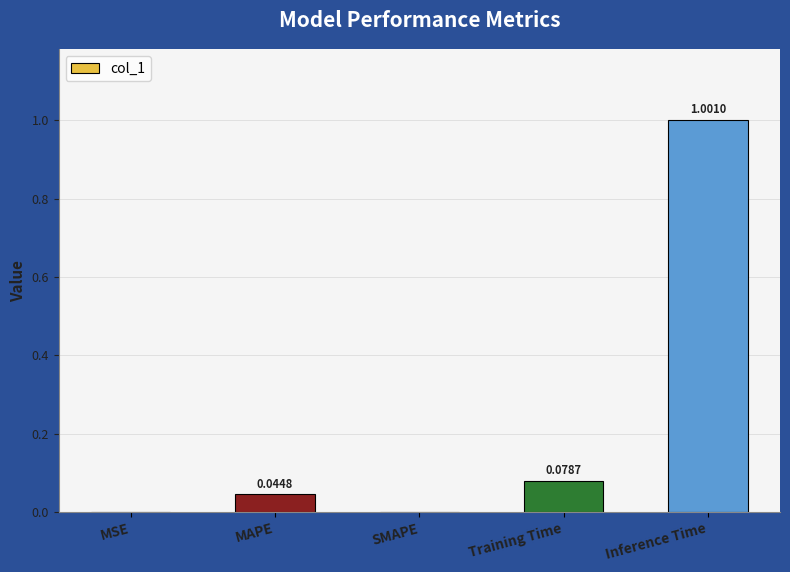

The chart shows a value of 0.0 at MAPE. True or false?

True